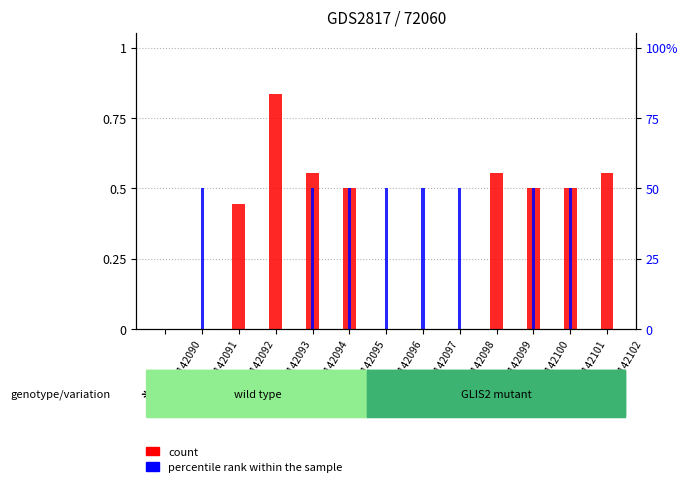

Rank the categories by count value from highest to lowest.

GSM142093, GSM142094, GSM142099, GSM142102, GSM142095, GSM142100, GSM142101, GSM142092, GSM142090, GSM142091, GSM142096, GSM142097, GSM142098